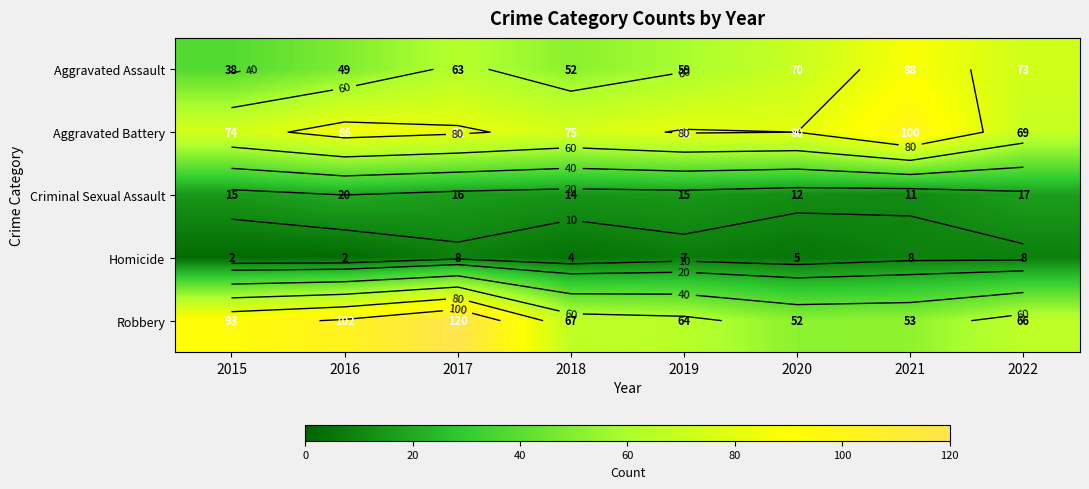

Rank the series by their maximum value, from lowest to highest.

Homicide, Criminal Sexual Assault, Aggravated Assault, Aggravated Battery, Robbery